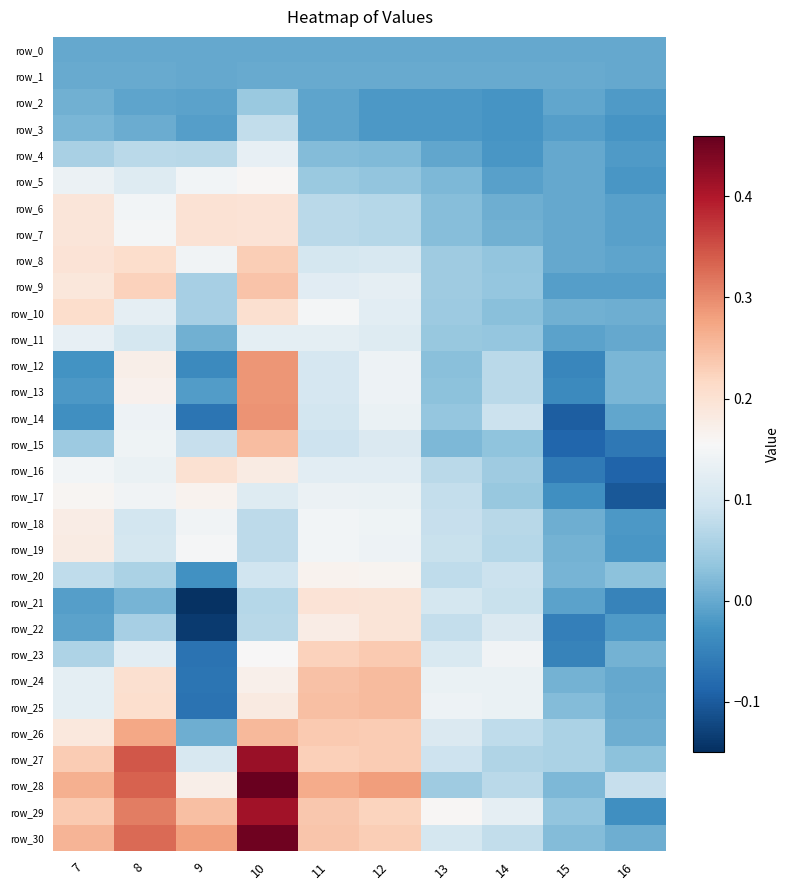

At 11, list the series in order from smallest to largest.

row_3, row_2, row_0, row_1, row_4, row_5, row_6, row_7, row_15, row_14, row_8, row_12, row_13, row_9, row_16, row_11, row_17, row_19, row_18, row_10, row_20, row_22, row_21, row_23, row_27, row_26, row_29, row_30, row_24, row_25, row_28